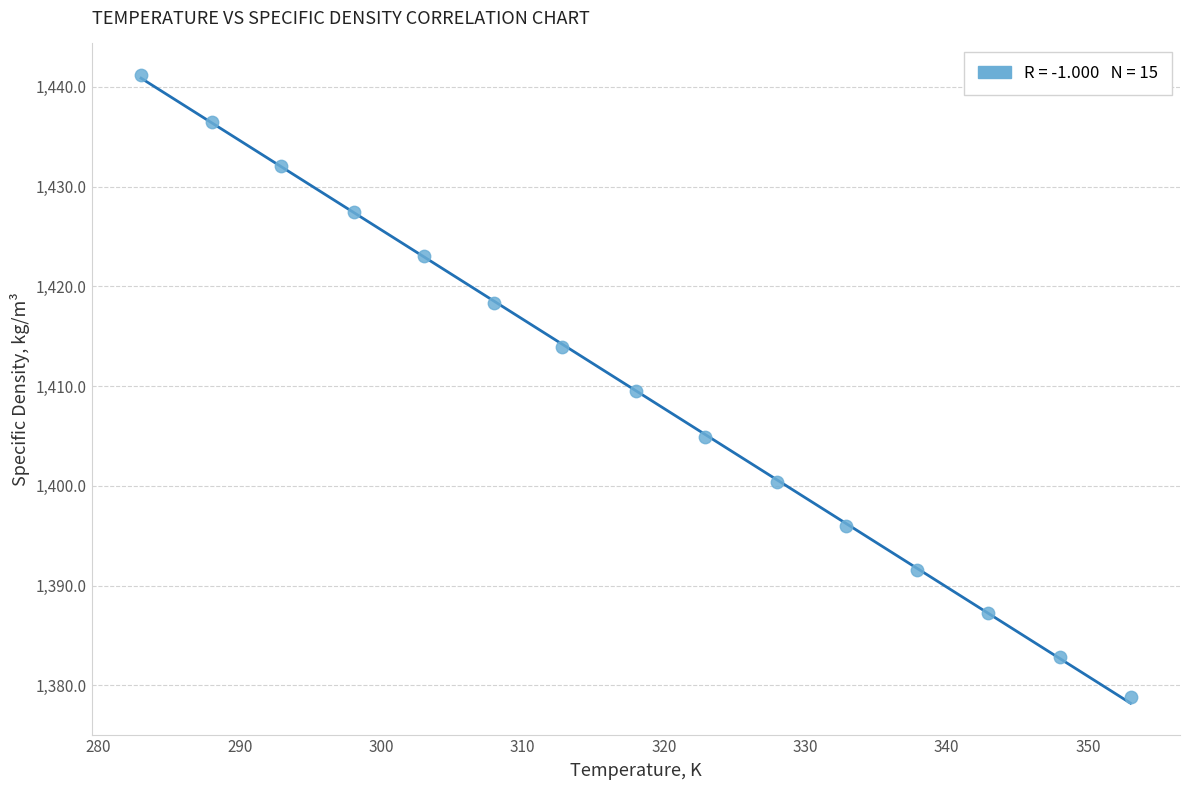

What is the range of Y values (max minus min)?

62.4